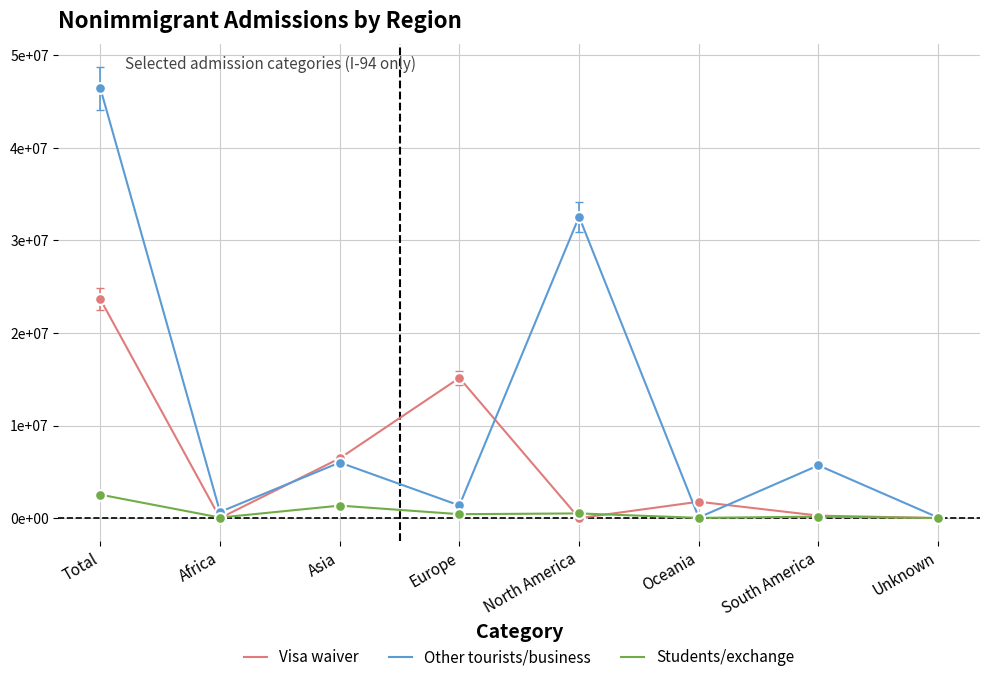

At which category is the sum across all series the highest?

Total